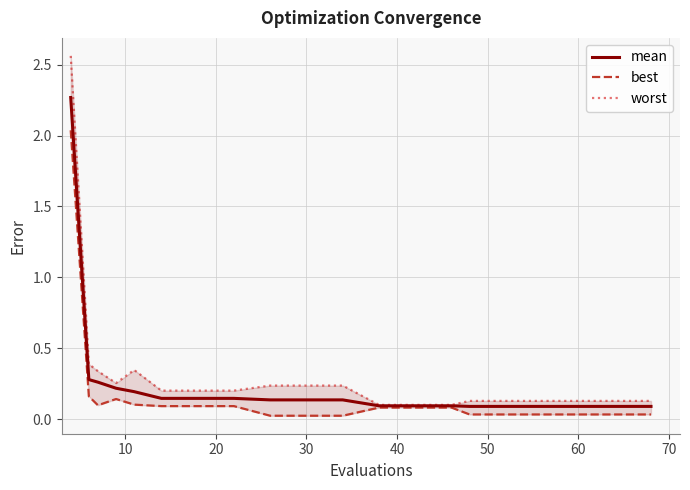

True or false: best and mean cross at least once.

False